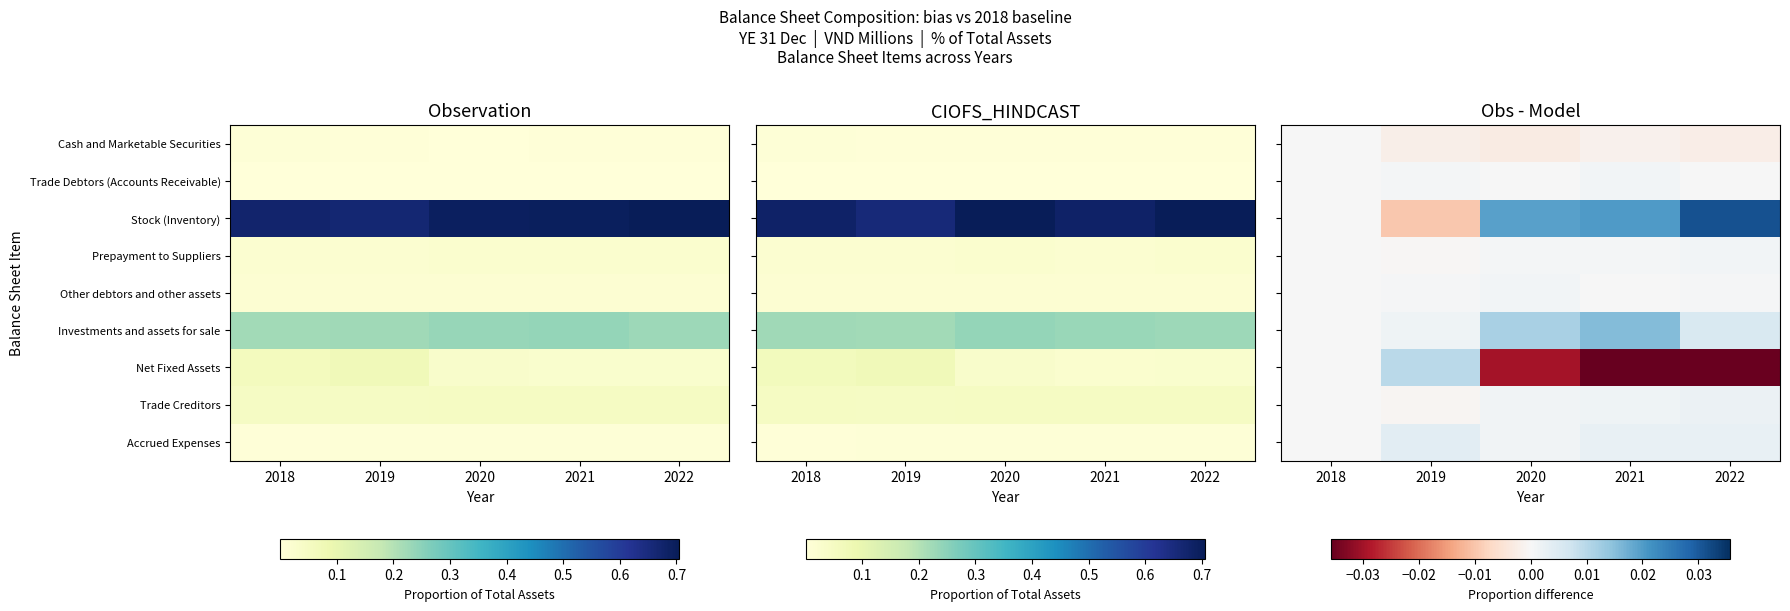

Count the number of data series in this chart.

9